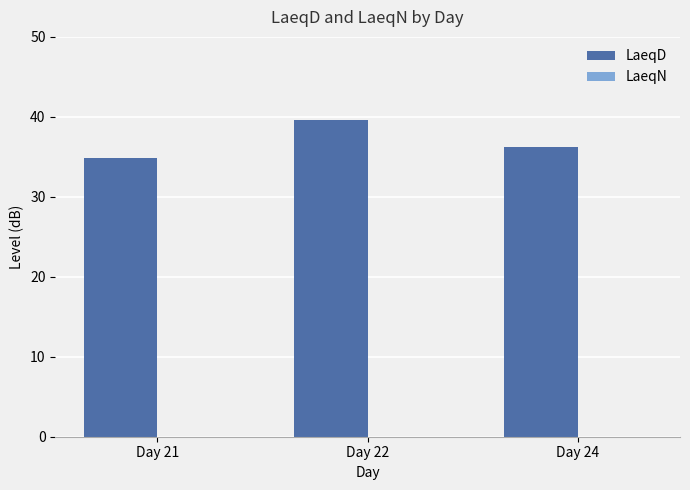

Which category has the lowest value across all series?

Day 21